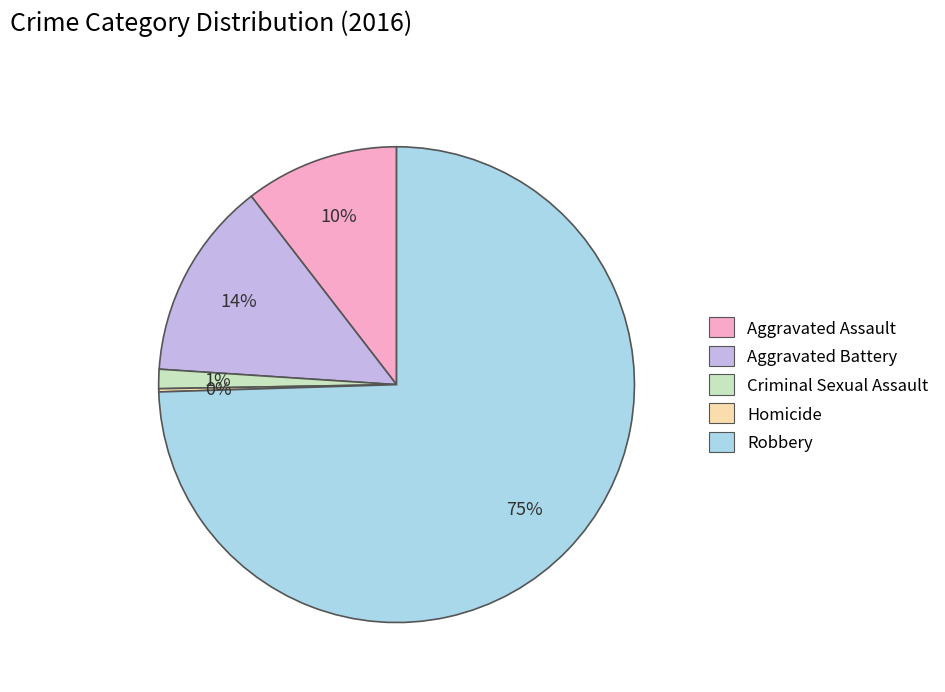

Do Aggravated Battery and Robbery together represent more than half of the pie?

Yes